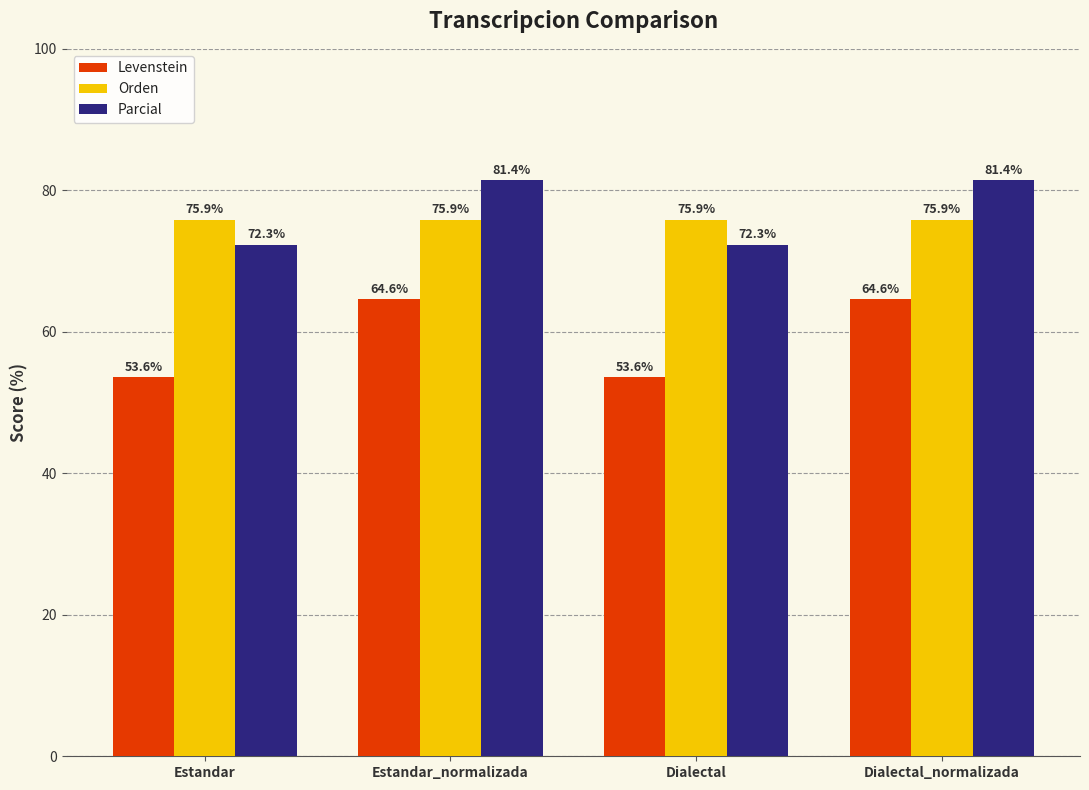

At Estandar, list the series in order from largest to smallest.

Orden, Parcial, Levenstein